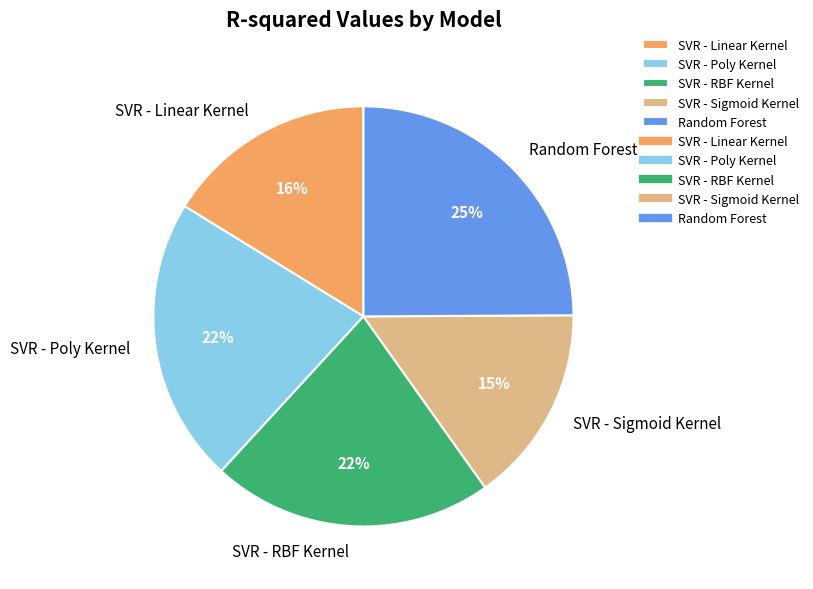

Which category has the smallest portion of the pie?

SVR - Sigmoid Kernel